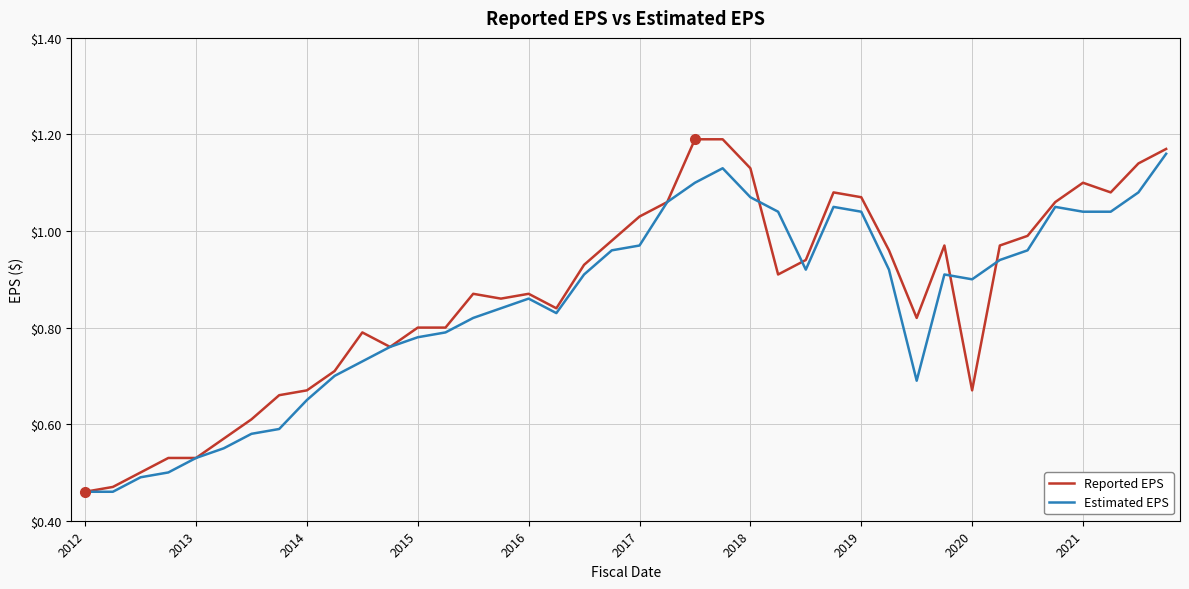

Which series has the widest spread of values?

Reported EPS